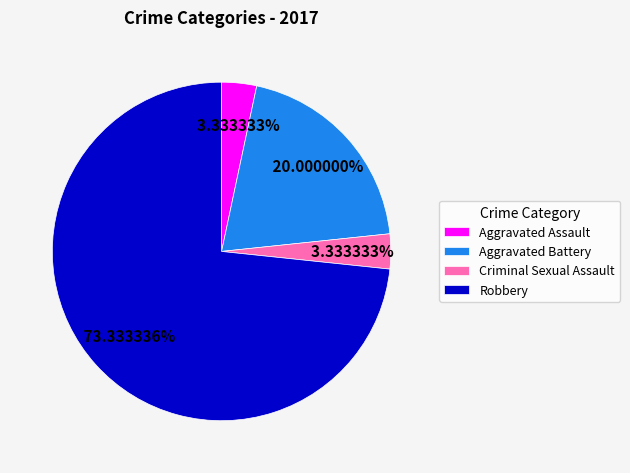

What percentage is the Criminal Sexual Assault slice, to the nearest percent?

3%